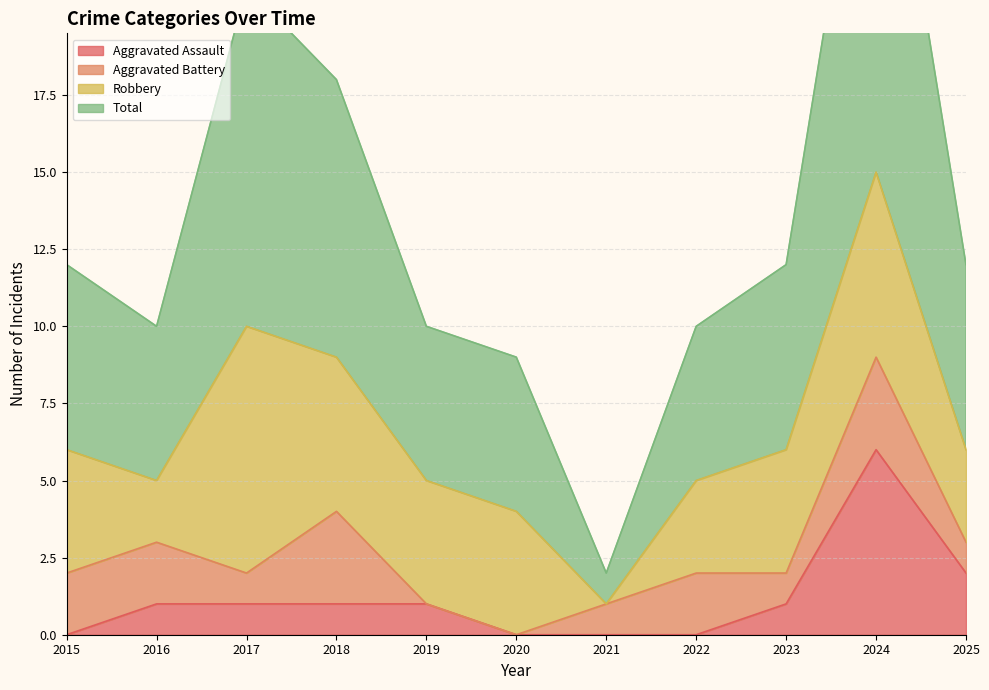

Where is Aggravated Assault nearest to the value 3?

2025